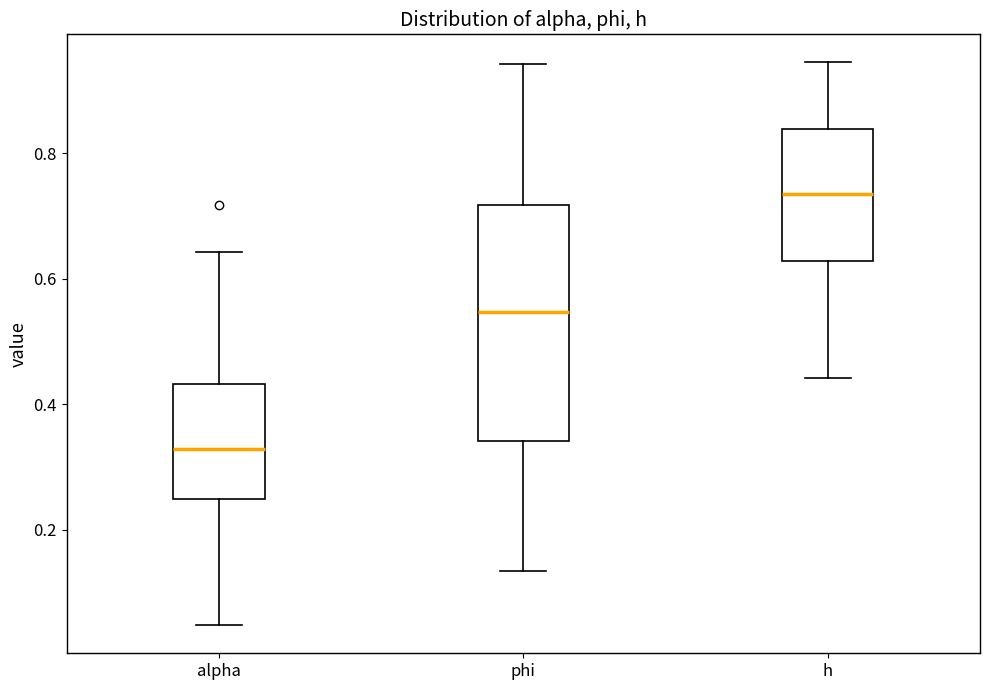

Reading left to right, read every box against the y-axis: the position of its median line, the range the box covers, and the ends of its whiskers. The values are not printed on the chart, so give them approximately, as read against the axis.

alpha: median 0.32, box 0.24 to 0.44, whiskers 0.04 to 0.64
phi: median 0.54, box 0.34 to 0.72, whiskers 0.14 to 0.94
h: median 0.74, box 0.62 to 0.84, whiskers 0.44 to 0.94